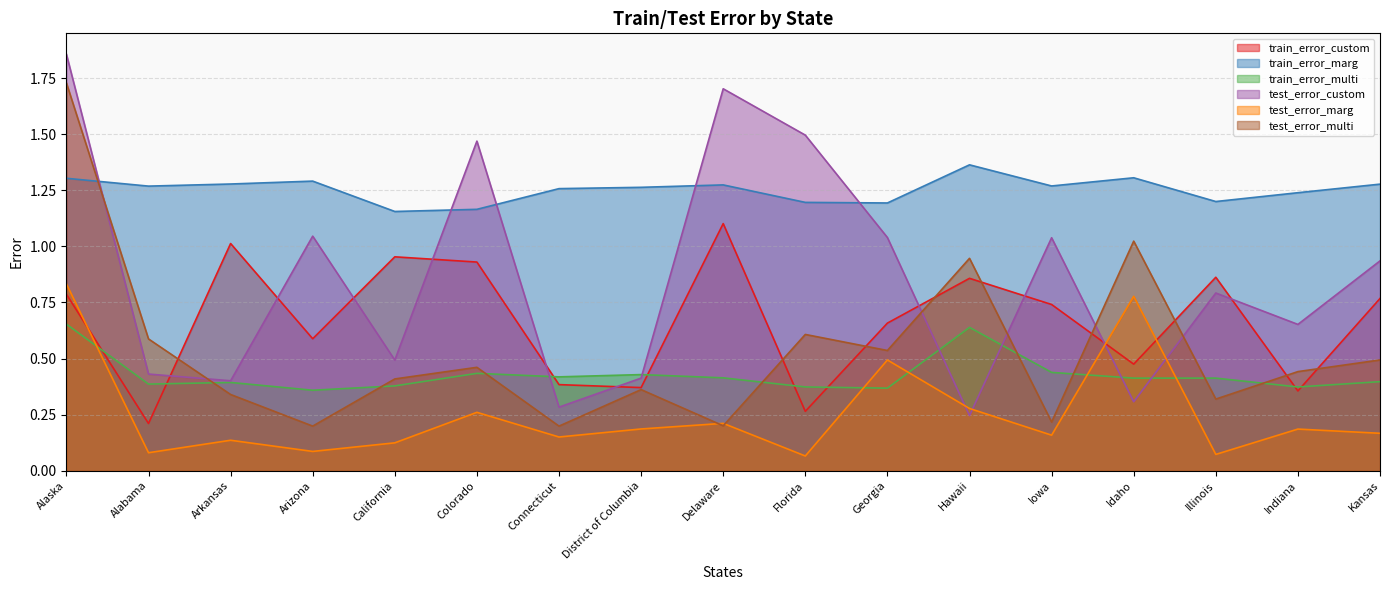

What is the minimum value for train_error_multi?

0.4